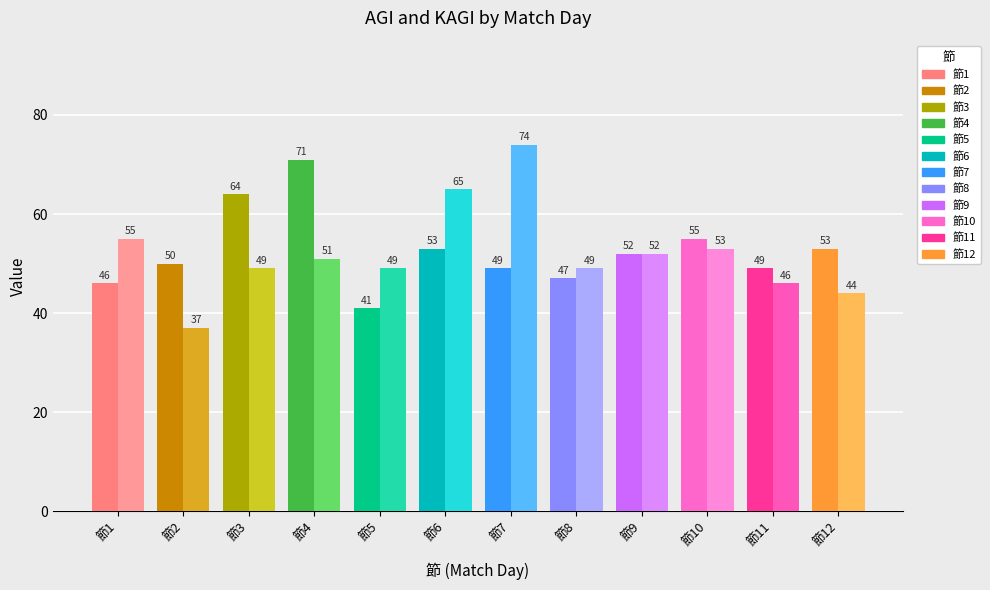

At how many categories does at least one series exceed 45?

12